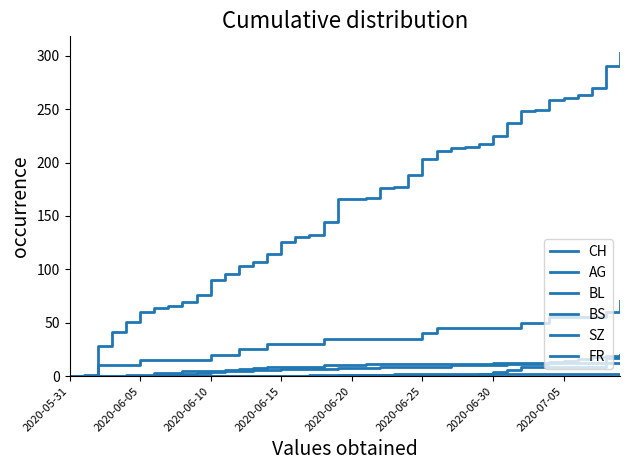

Is this an area chart (filled region under the line)?

No